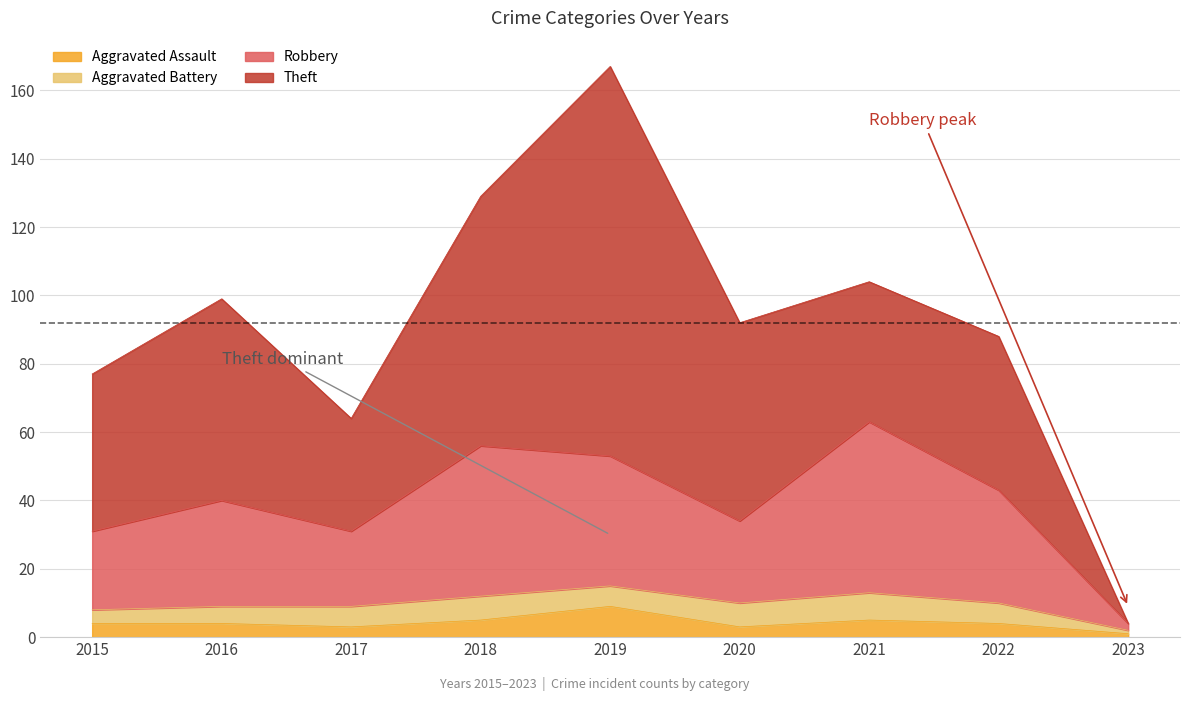

At how many categories does at least one series exceed 22?

8